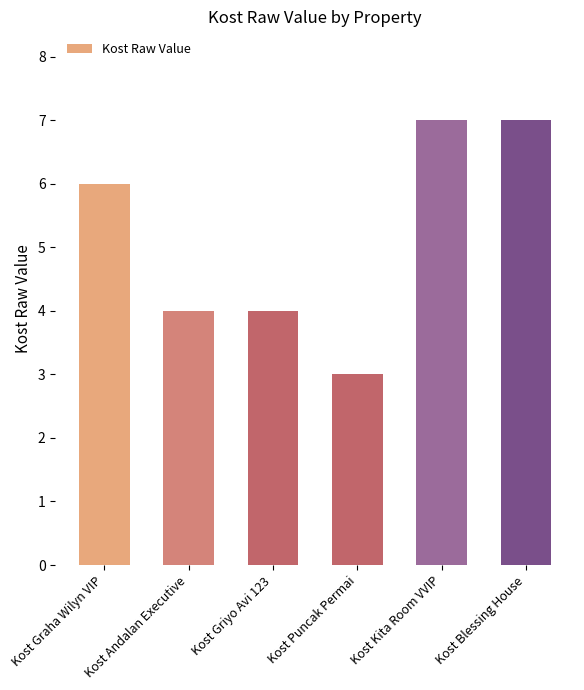

Approximately how many times larger is the value at Kost Griyo Avi 123 compared to Kost Puncak Permai?

1.3